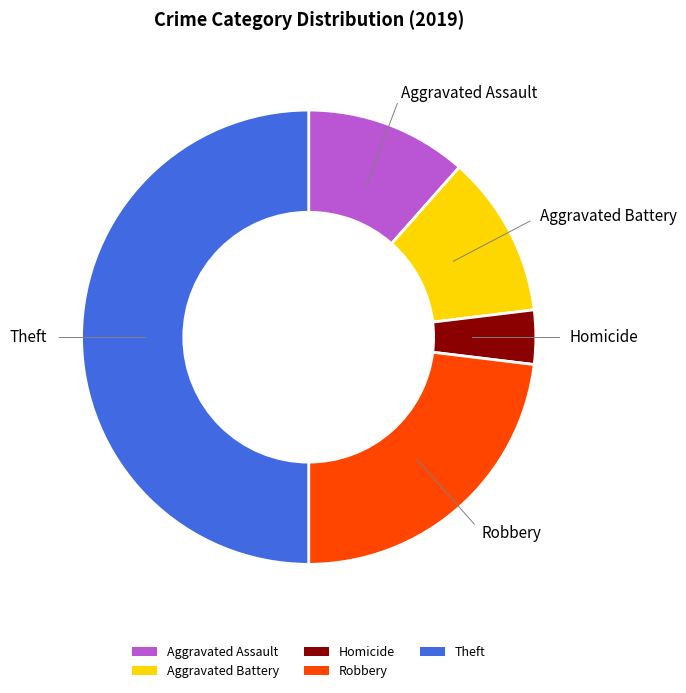

Do Theft and Aggravated Assault together represent more than half of the pie?

Yes